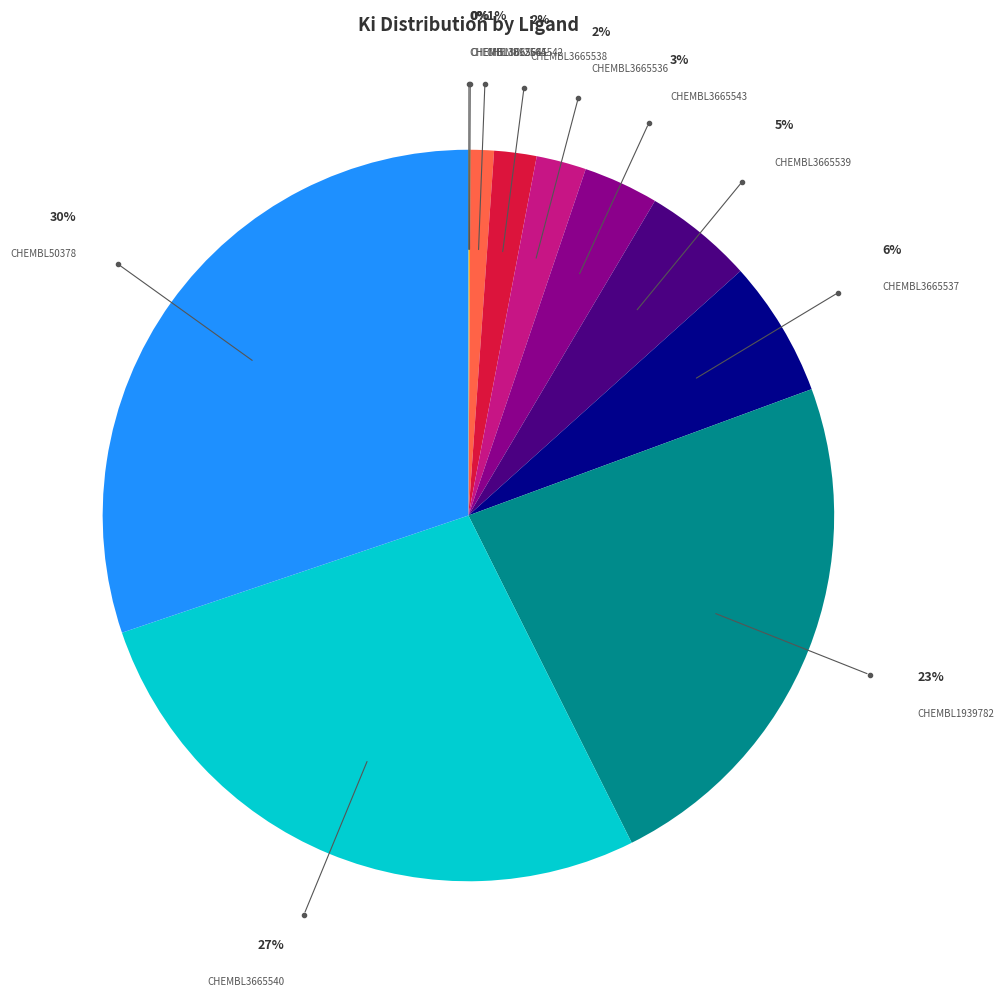

True or false: CHEMBL3665542 accounts for 8% of the total.

False